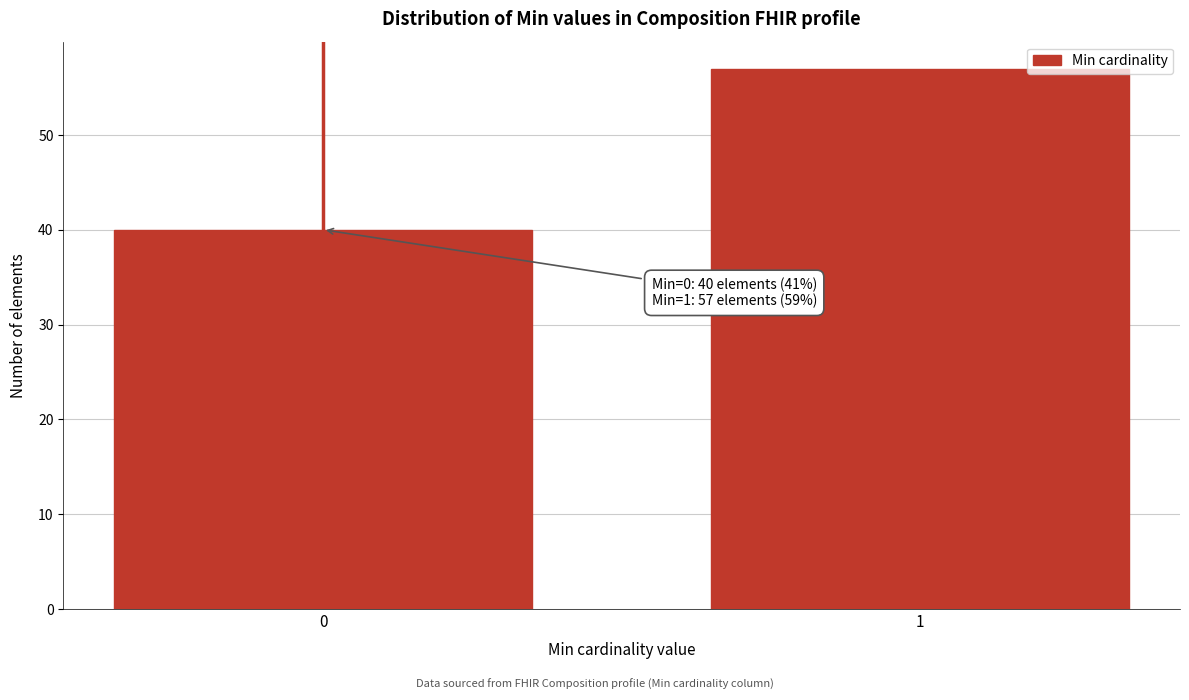

Reading right to left, extract all data points from this chart.

57	40